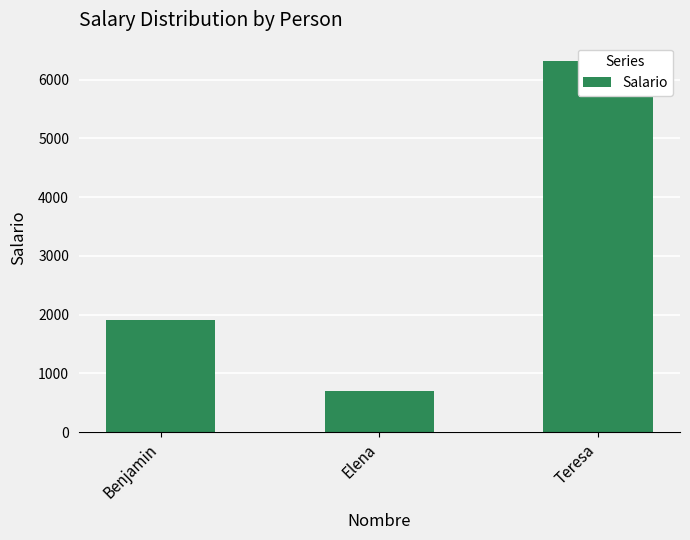

What is the change in value from Elena to Teresa?

+5618.6